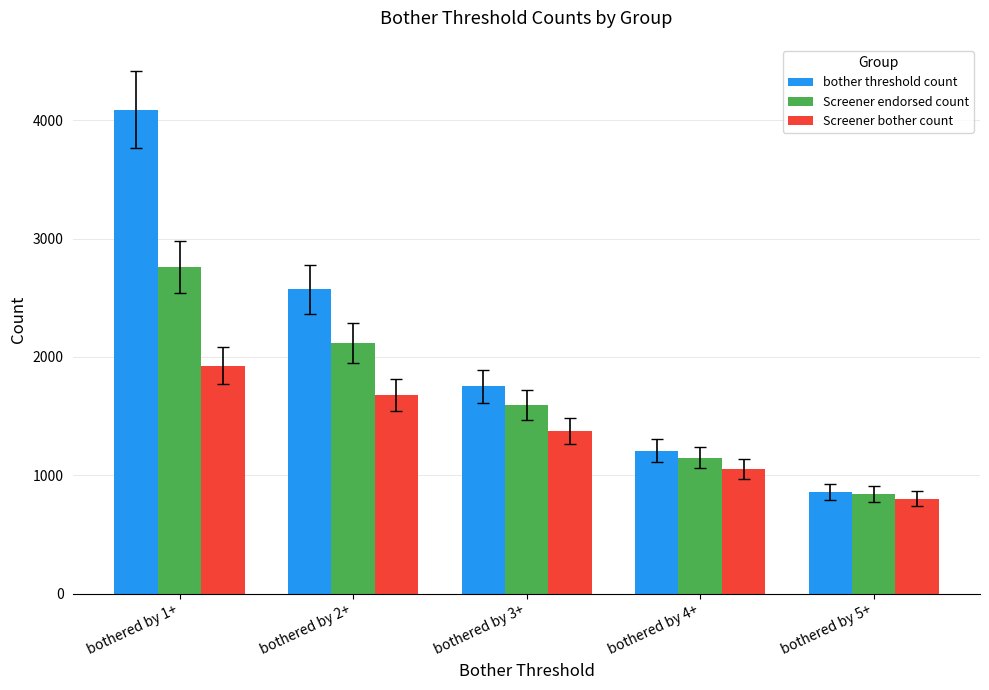

List the series in order of their peak value, highest first.

bother threshold count, Screener endorsed count, Screener bother count